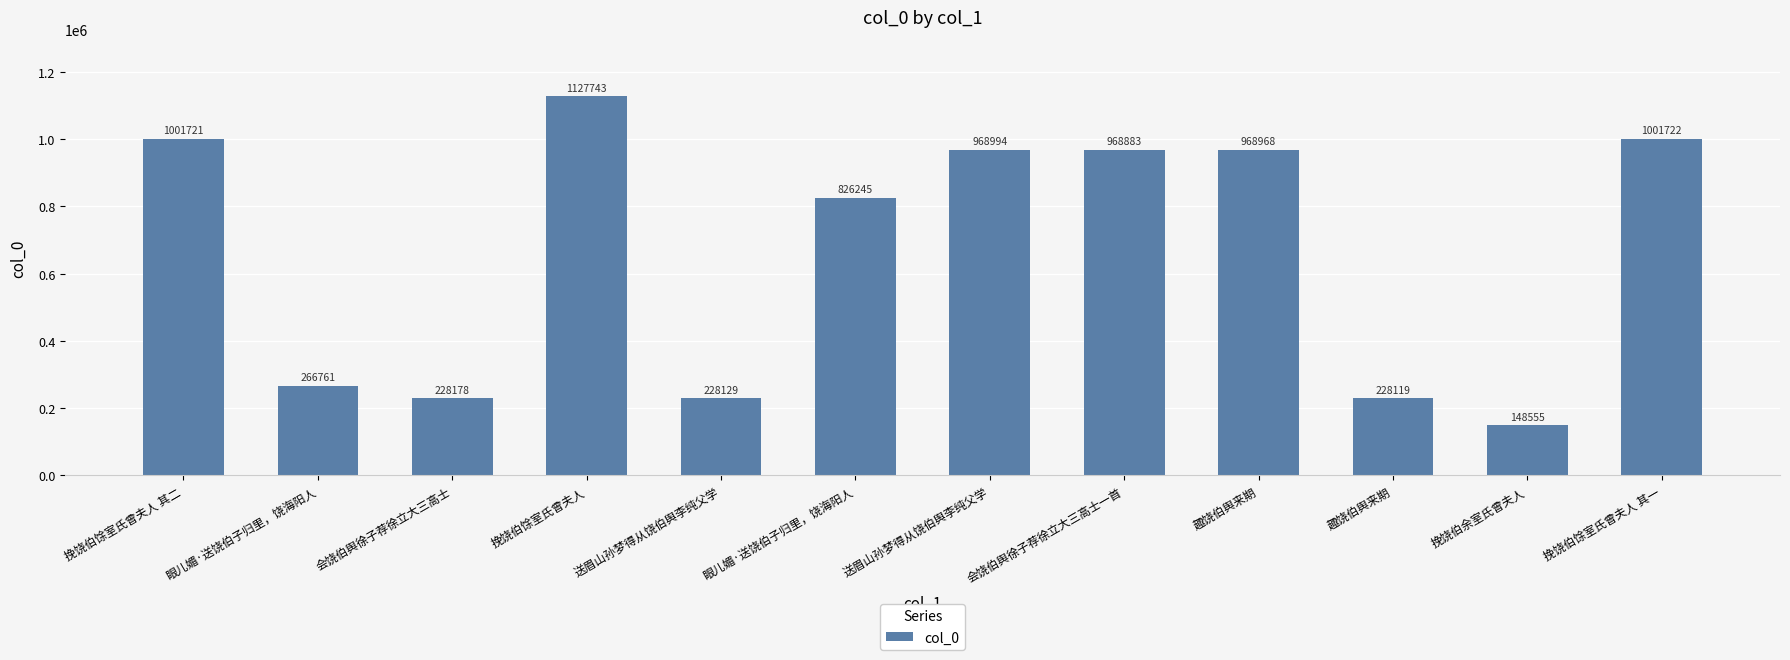

What is the change in value from 挽饶伯余室氏曾夫人 to 挽饶伯馀室氏曾夫人 其一?

+853167